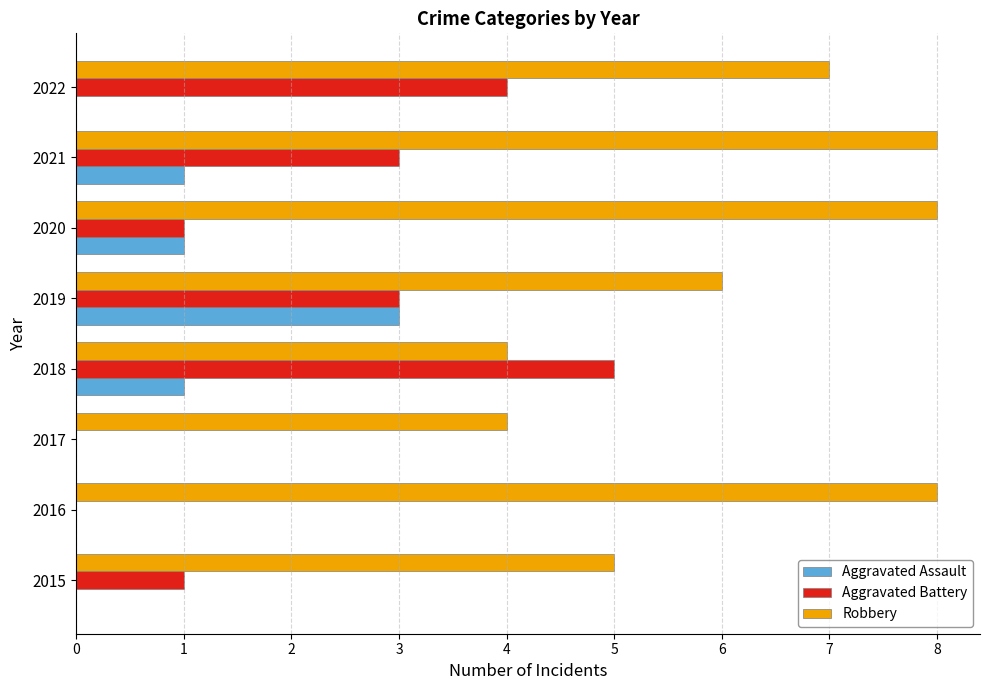

What is the sum of all Aggravated Assault values?

6